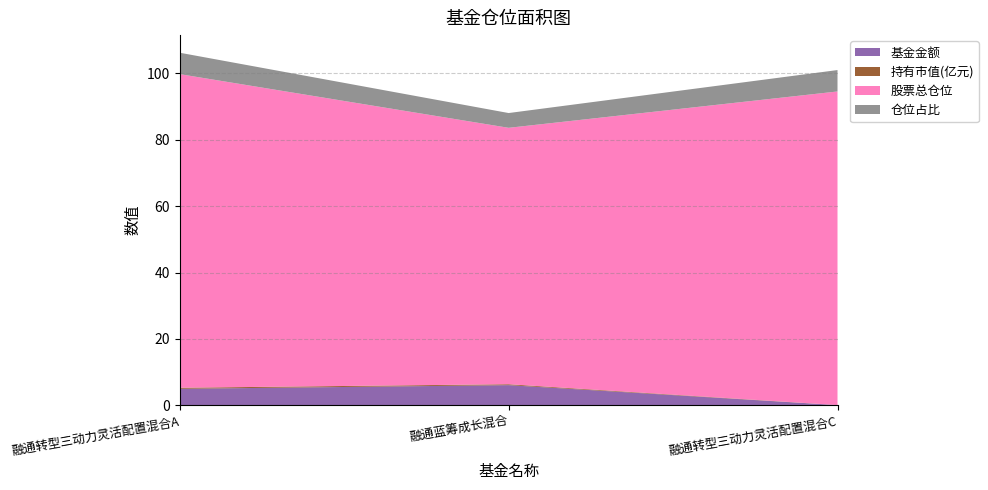

Reading right to left, list all the values displayed in this chart.

基金金额: 融通转型三动力灵活配置混合C=0.1	融通蓝筹成长混合=6.1	融通转型三动力灵活配置混合A=5.0
持有市值(亿元): 融通转型三动力灵活配置混合C=0.0	融通蓝筹成长混合=0.3	融通转型三动力灵活配置混合A=0.3
股票总仓位: 融通转型三动力灵活配置混合C=94.5	融通蓝筹成长混合=77.3	融通转型三动力灵活配置混合A=94.5
仓位占比: 融通转型三动力灵活配置混合C=6.5	融通蓝筹成长混合=4.5	融通转型三动力灵活配置混合A=6.5